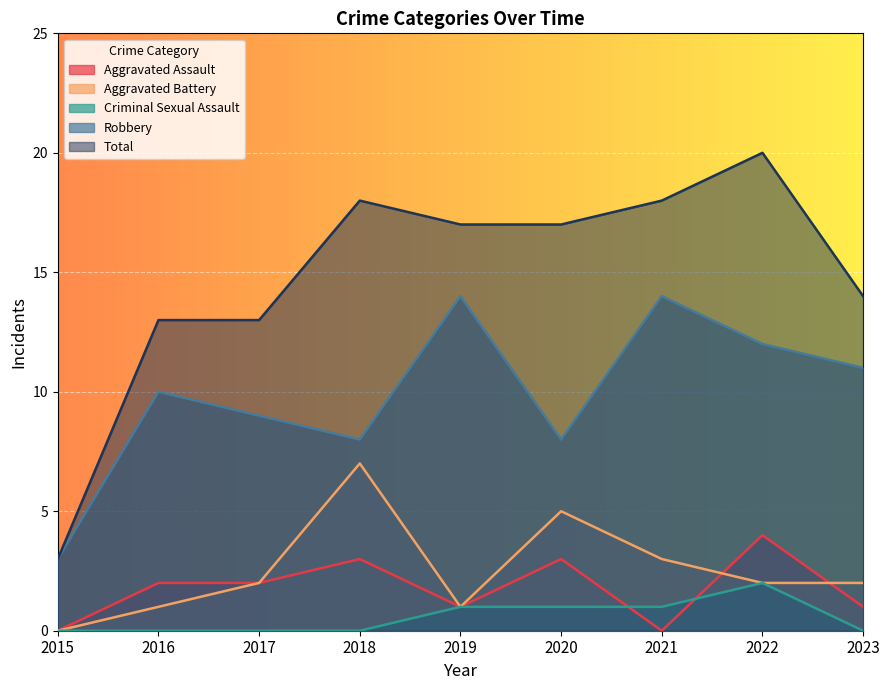

What is the minimum value for Total?

3